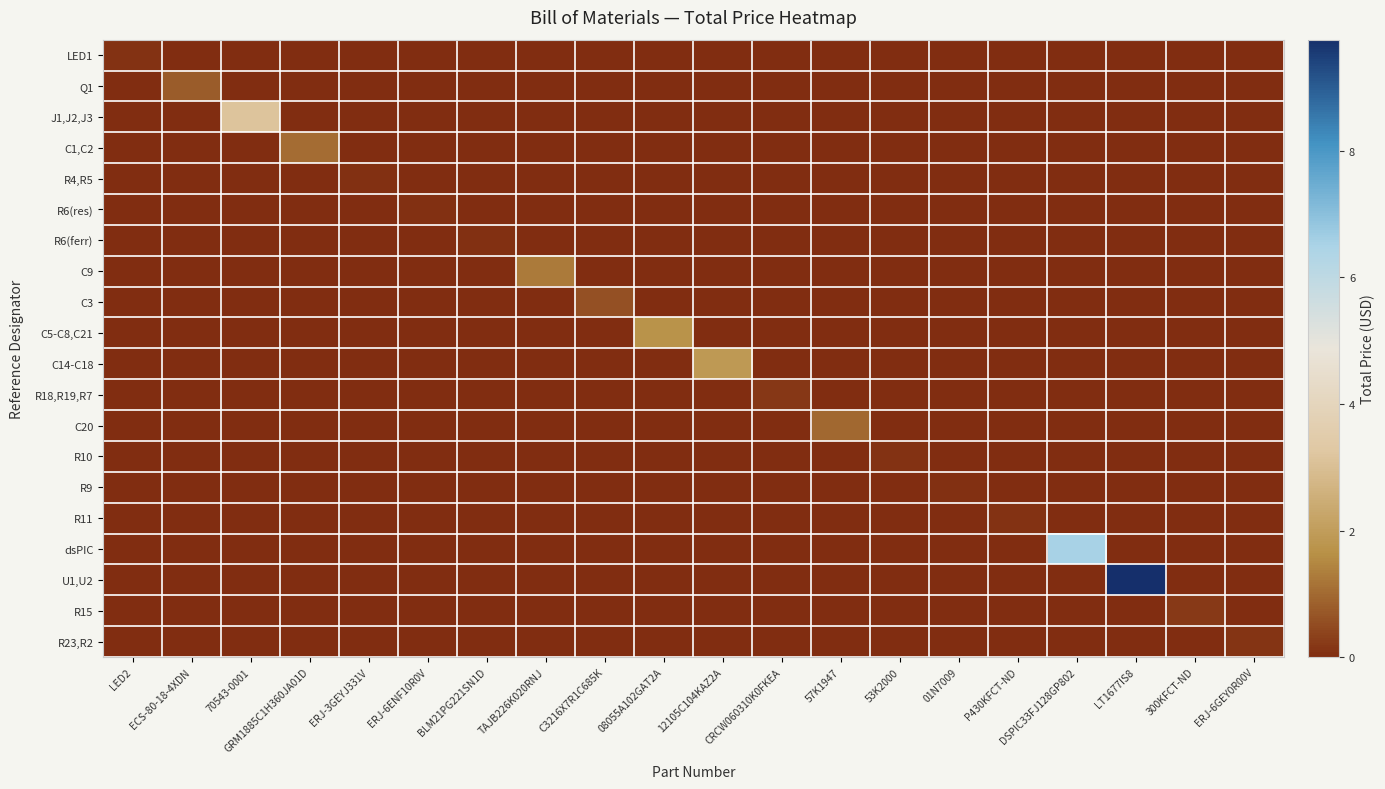

List the series in order of their peak value, highest first.

U1,U2, dsPIC, J1,J2,J3, C14-C18, C5-C8,C21, C9, C1,C2, C20, Q1, C3, R15, R18,R19,R7, R23,R2, LED1, R11, R10, R6(res), R4,R5, R6(ferr), R9